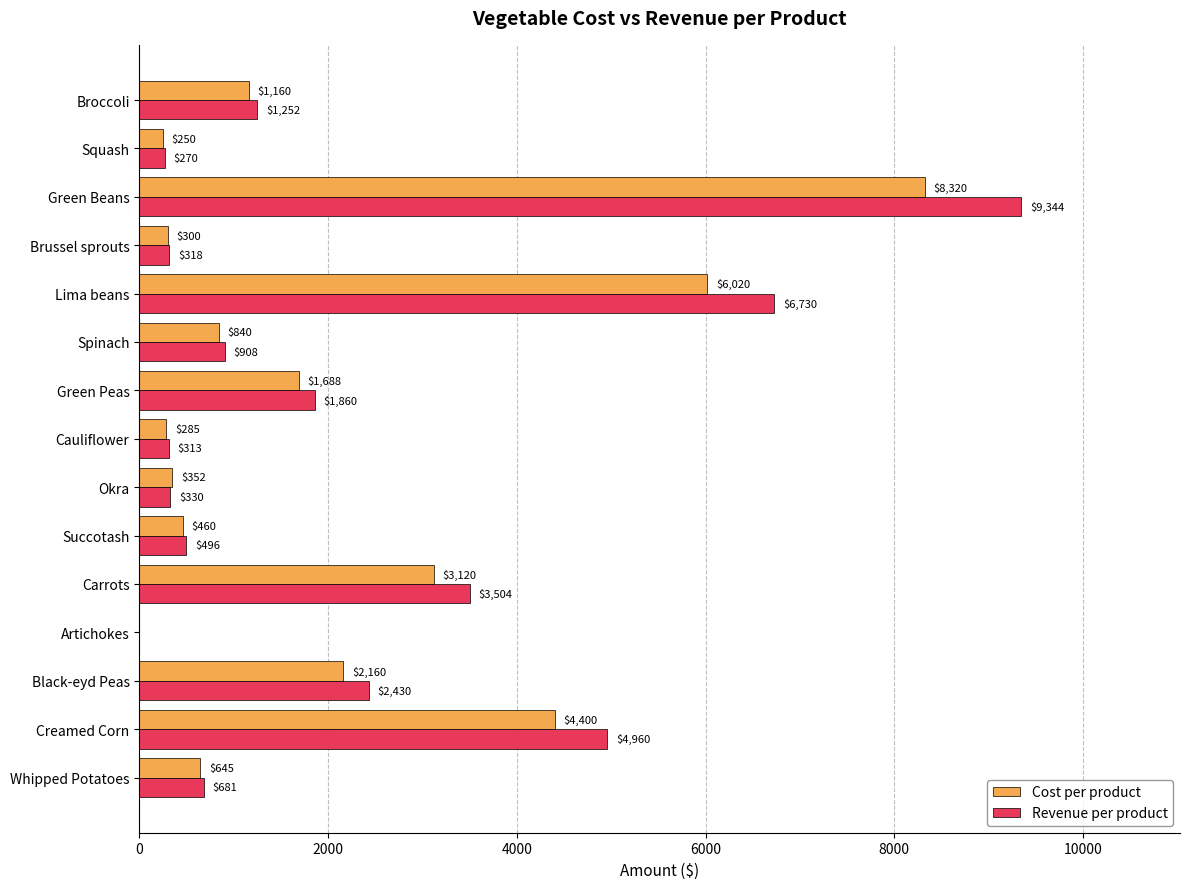

How many categories are shown in the chart?

15